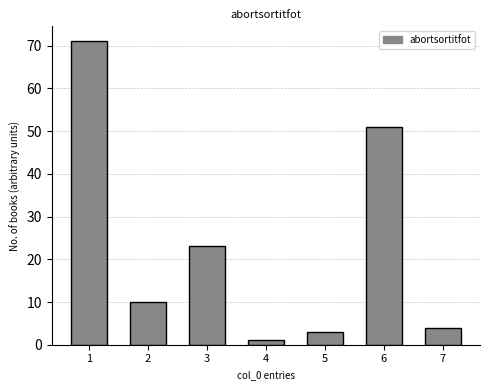

The chart shows a value of 1 at 7. True or false?

False